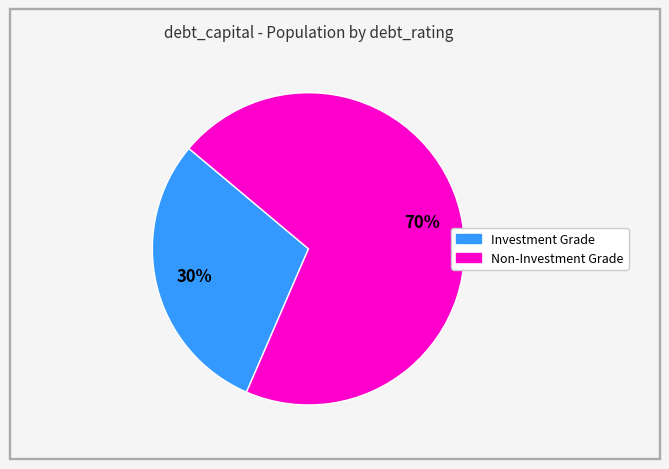

Is there a majority slice in this chart?

Yes